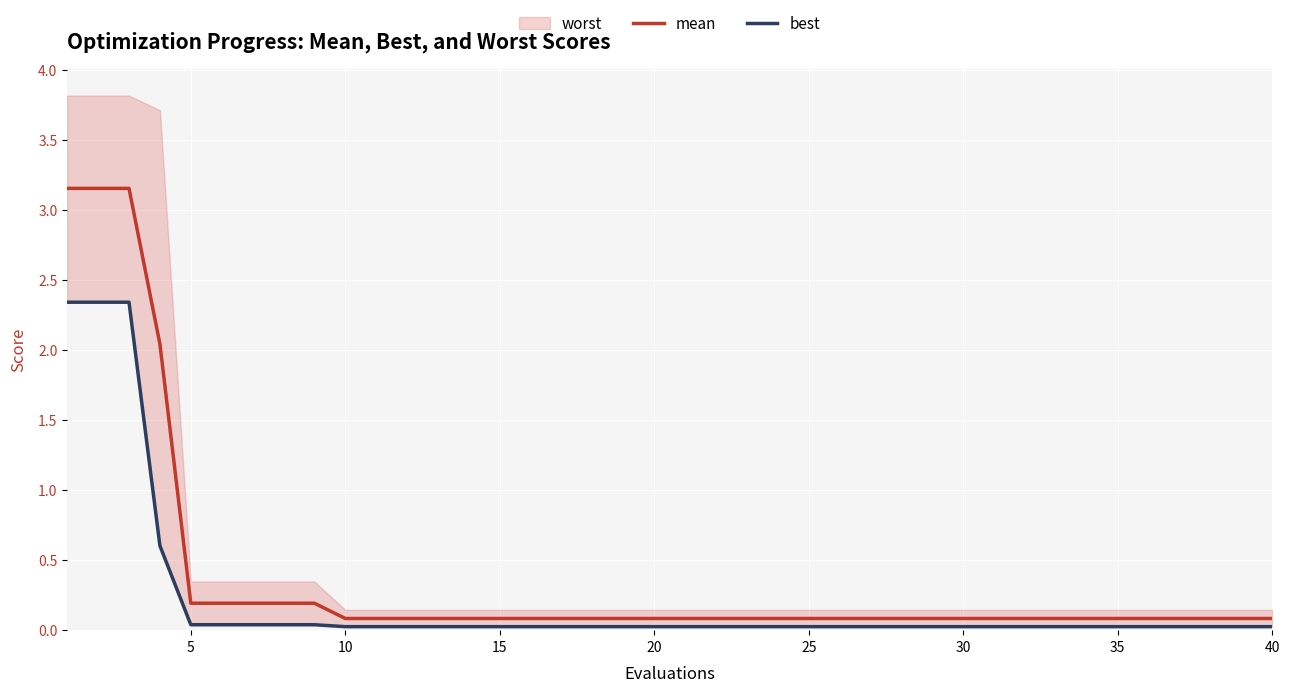

True or false: mean and best cross at least once.

False